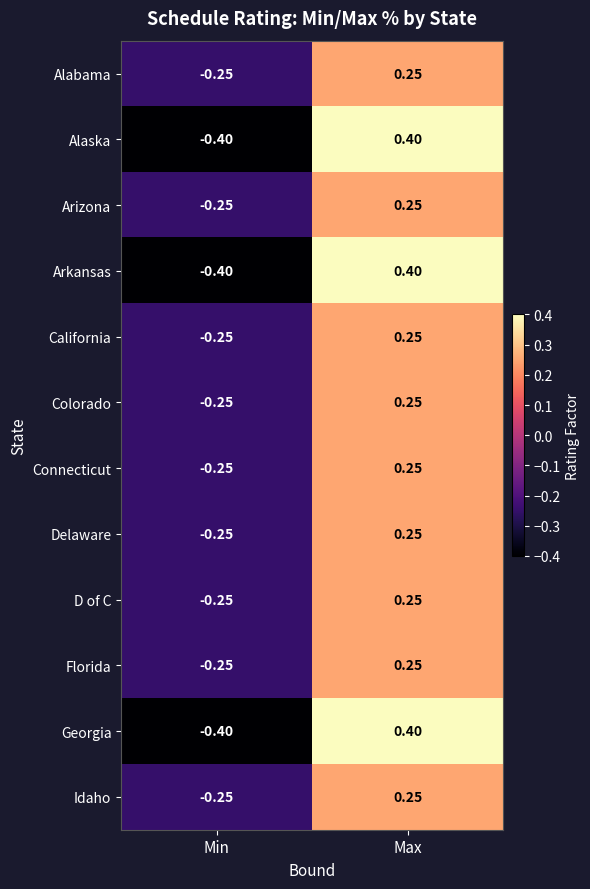

Is the value of Alabama at Min greater than the value of Alaska at Max?

No